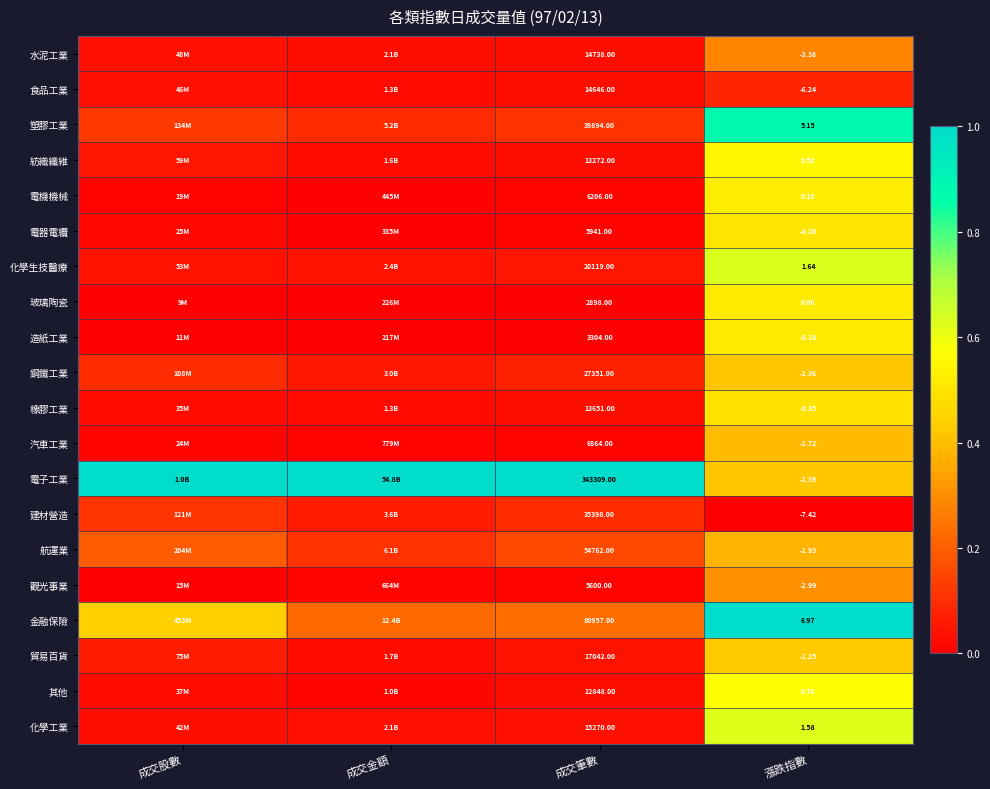

Is the value of 航運業 at 漲跌指數 greater than the value of 觀光事業 at 成交筆數?

No